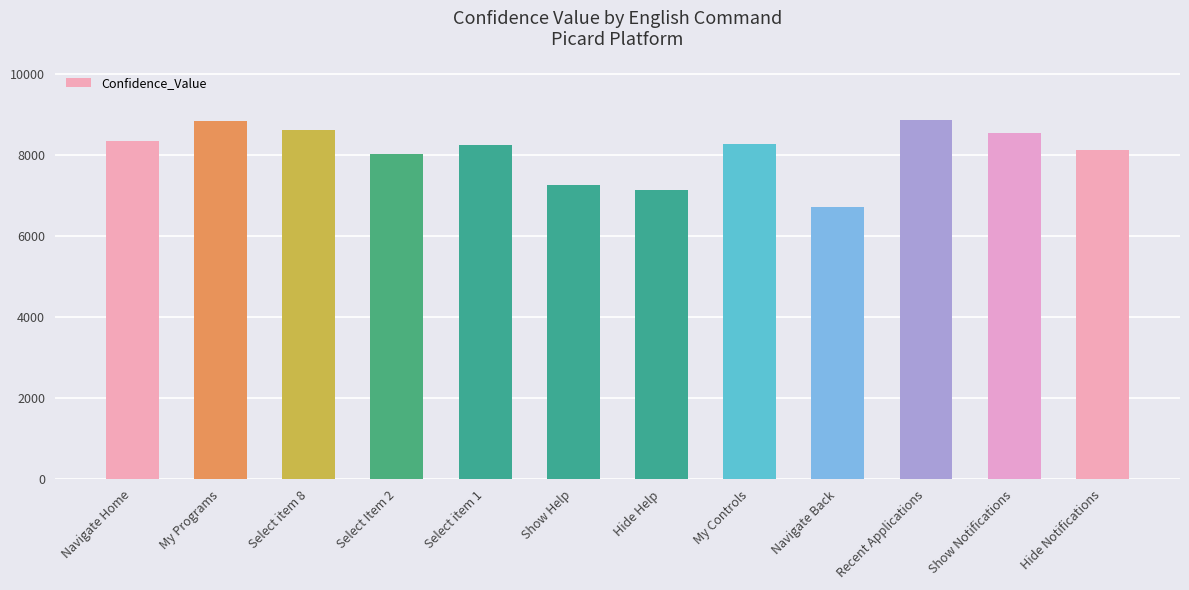

What is the sum of all values?

96941